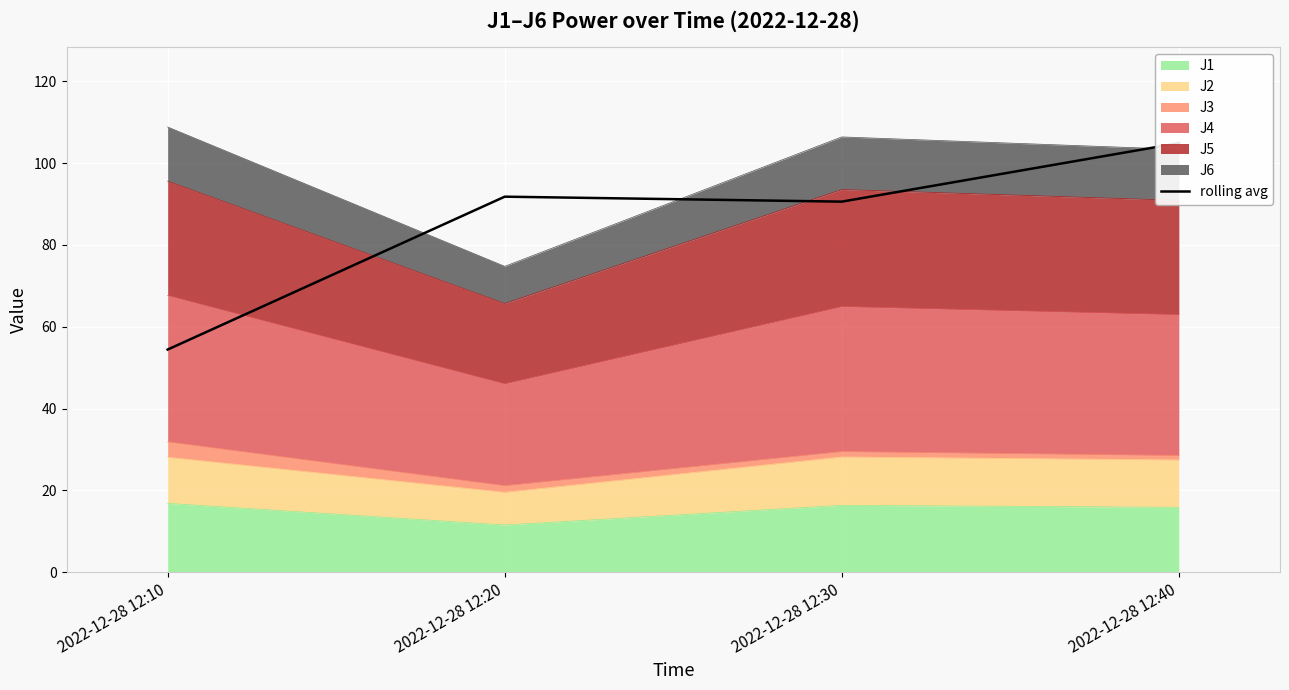

Where is the first local maximum?

2022-12-28 12:20